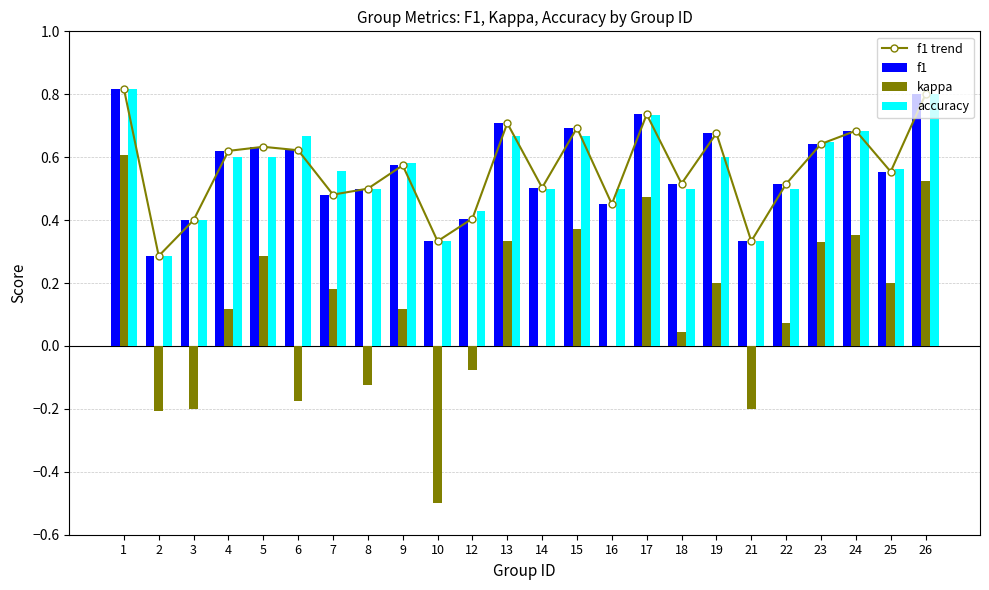

What is the total value across all series at 14?

1.5